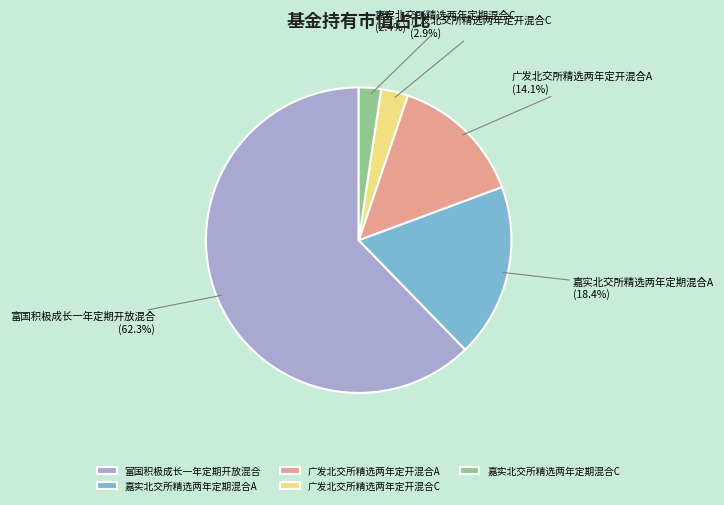

To the nearest percent, what is the difference between the largest and smallest slice percentages?

60%